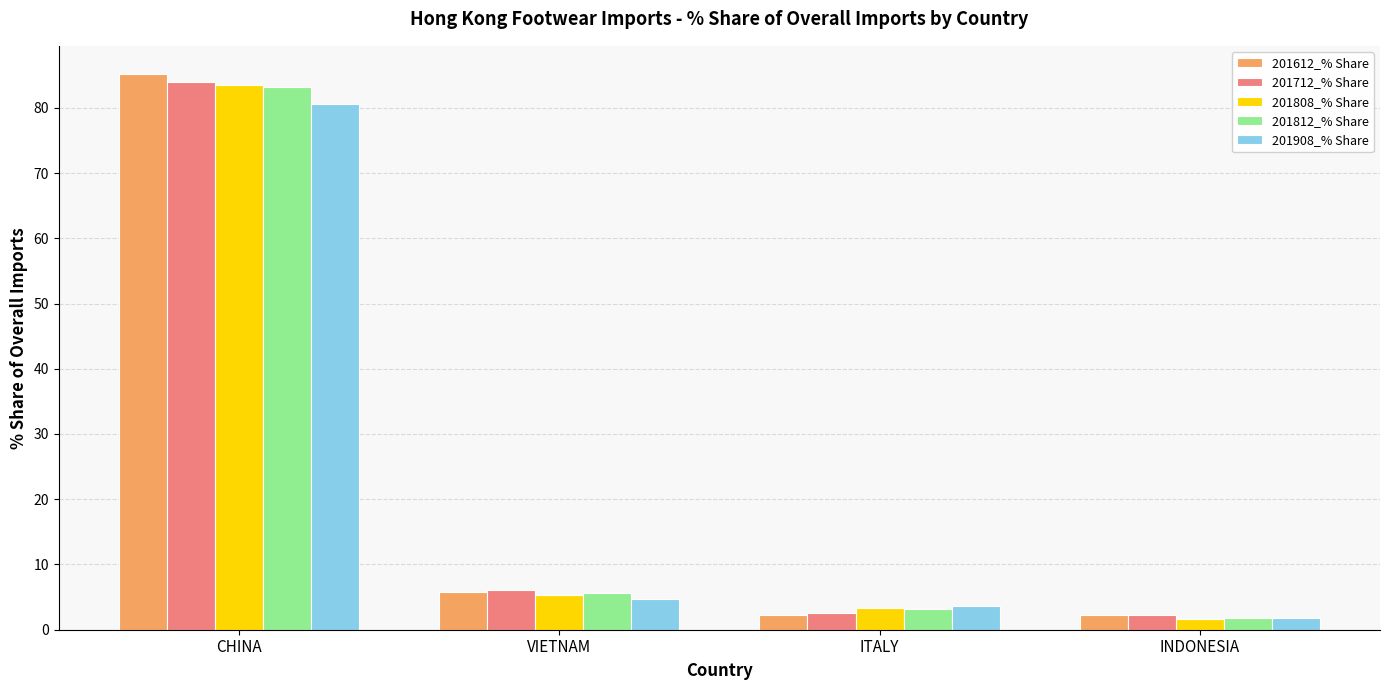

What is the highest value of the 201808_% Share series?

83.4